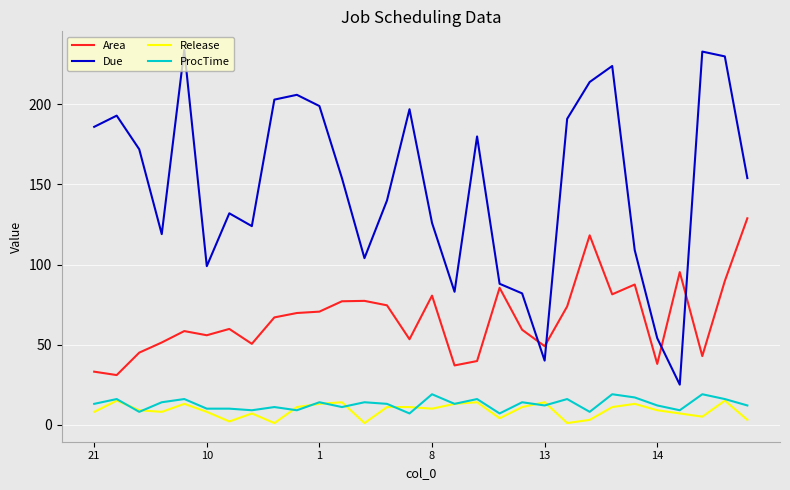

True or false: ProcTime and Area intersect in this chart.

False